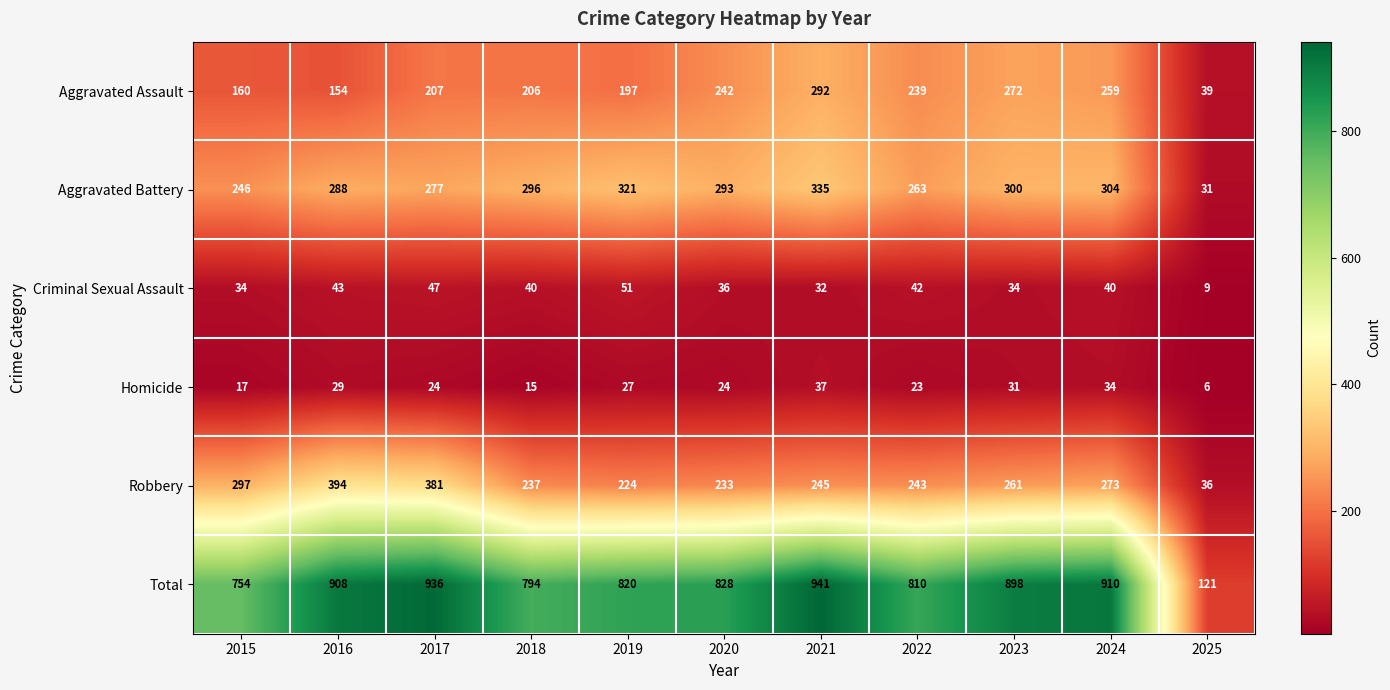

At which label does Total first exceed 828?

2016